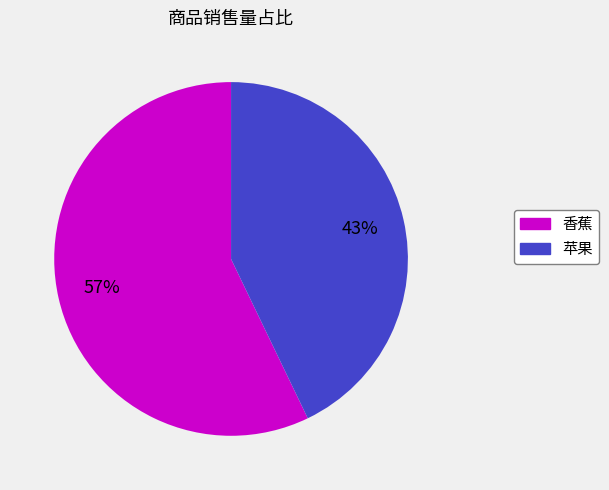

What percentage is the 香蕉 slice, to the nearest percent?

57%